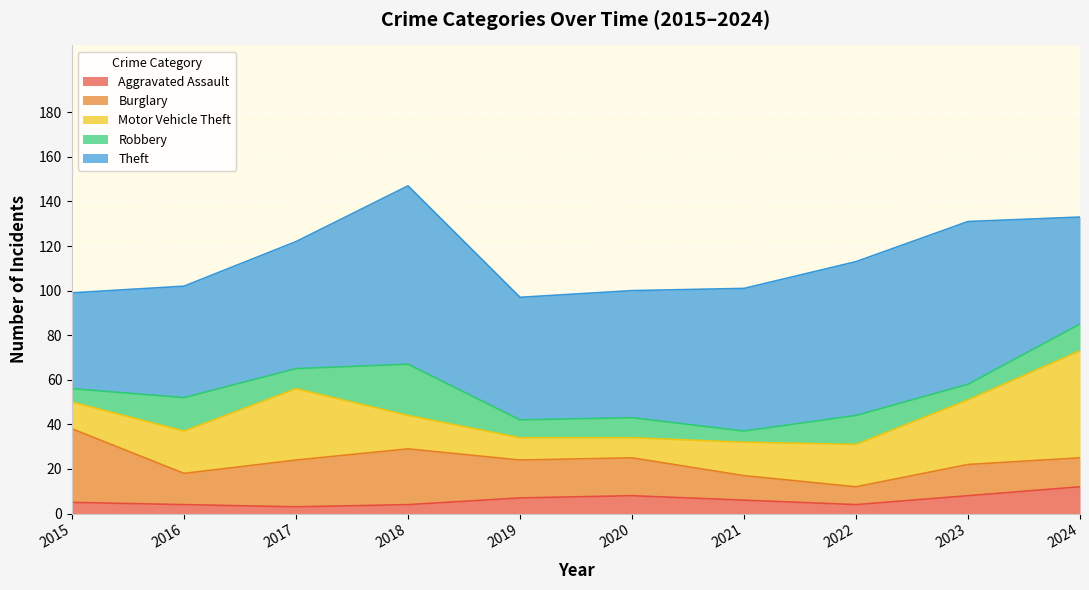

True or false: Motor Vehicle Theft and Aggravated Assault cross at least once.

False